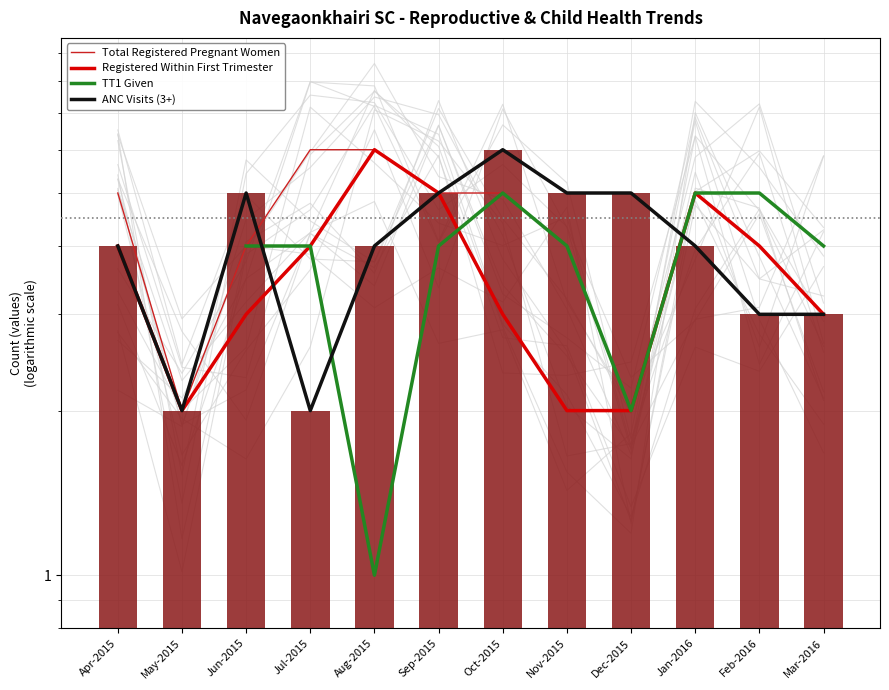

Are the bars grouped side by side (vs. stacked)?

Yes